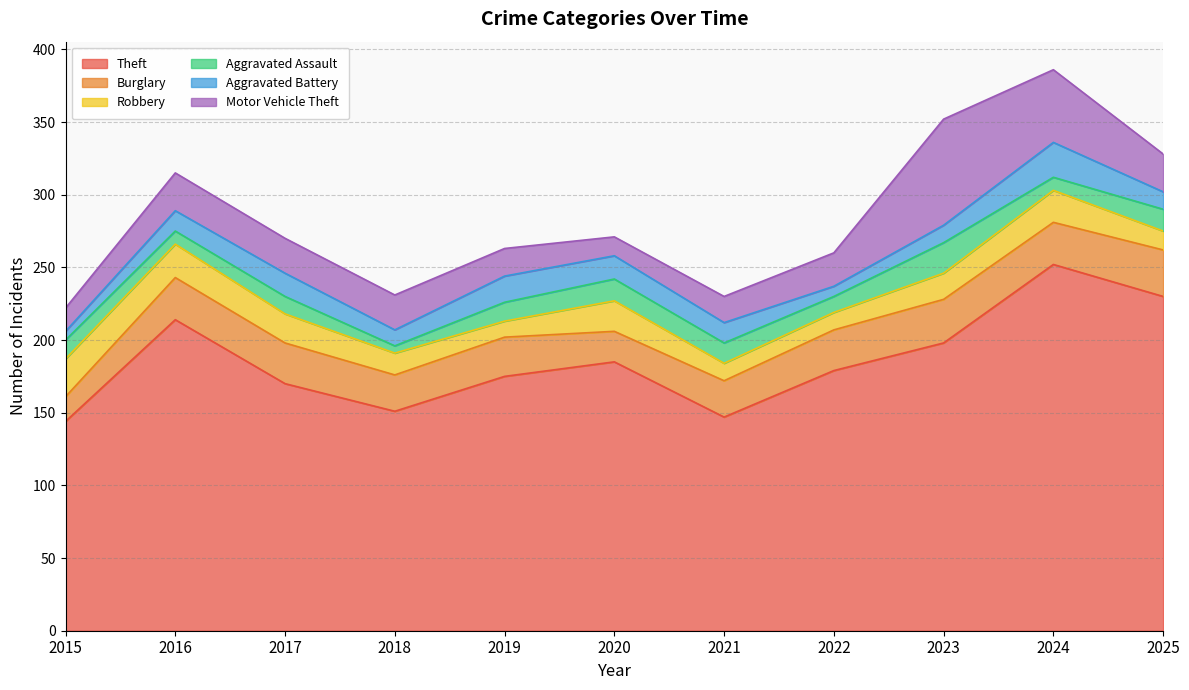

What is the difference between the maximum and minimum values in the Motor Vehicle Theft series?

60